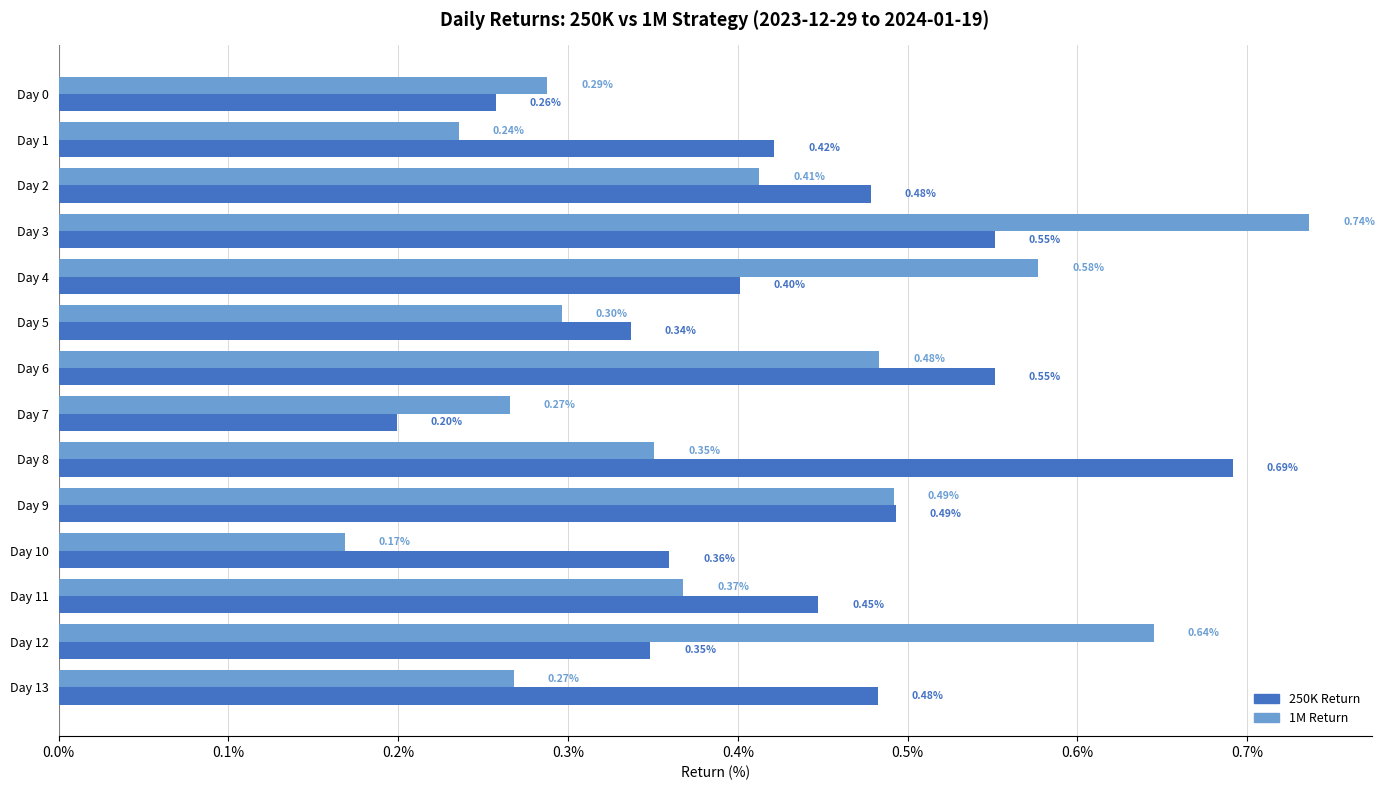

What is the sum of all 1M Return values?

5.6